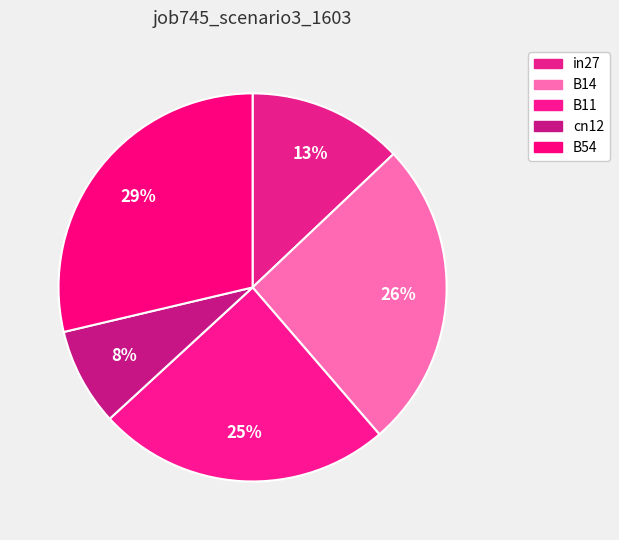

Rank the categories by value from highest to lowest.

B54, B14, B11, in27, cn12